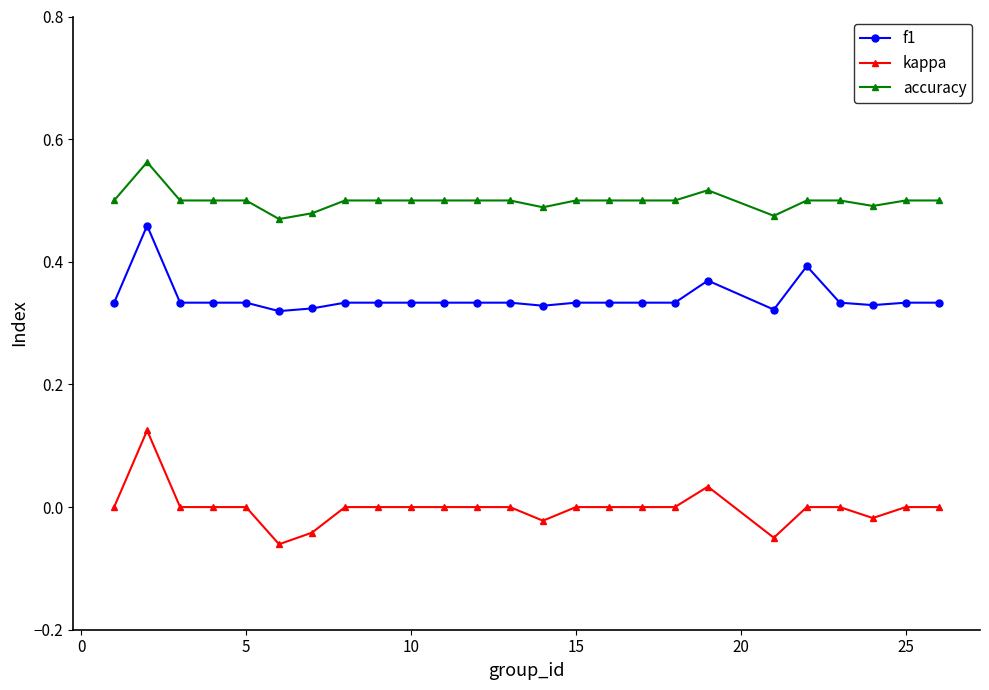

True or false: kappa and f1 intersect in this chart.

False